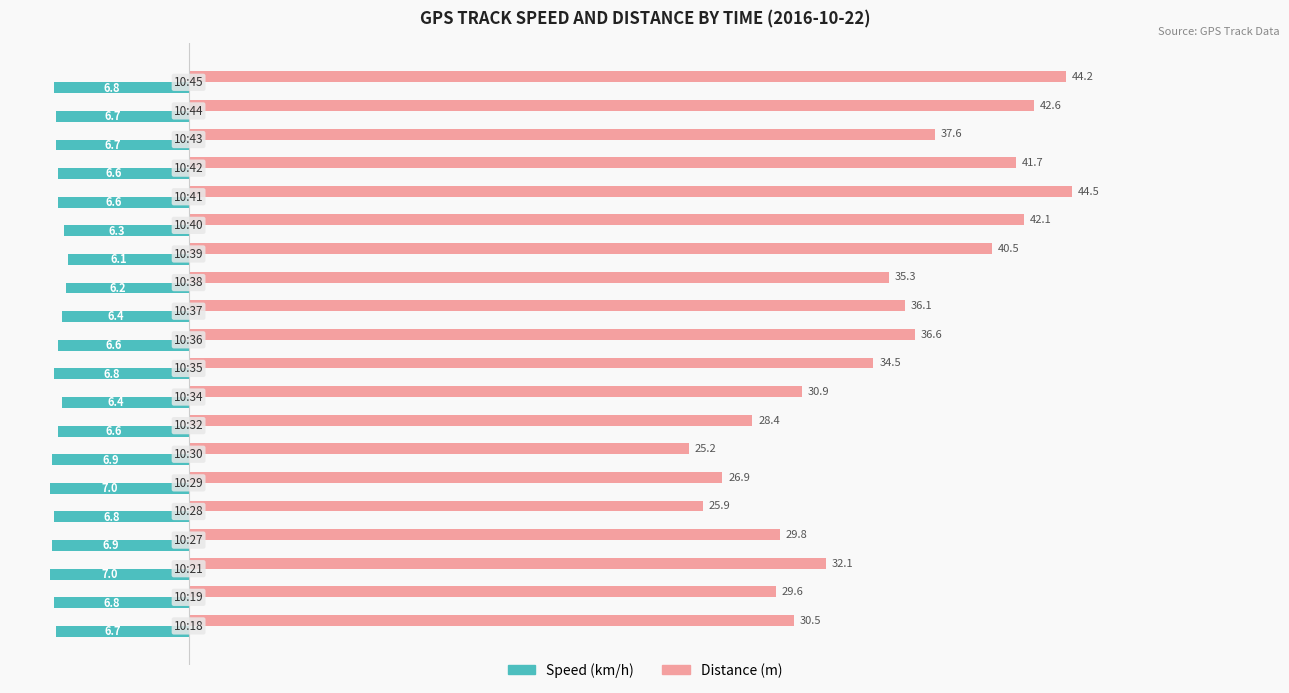

What is the maximum value shown in the chart?

44.5